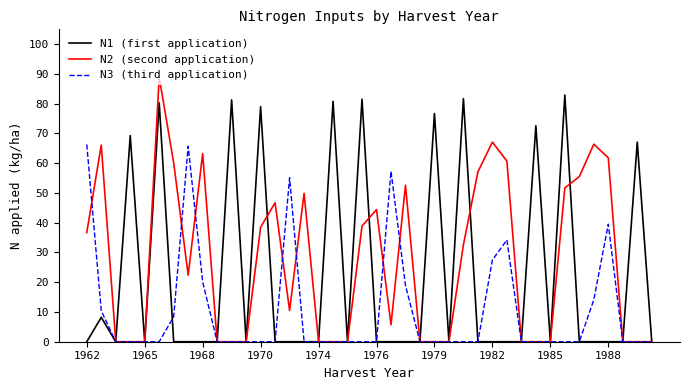

What is the highest value of the N3 (third application) series?

66.3